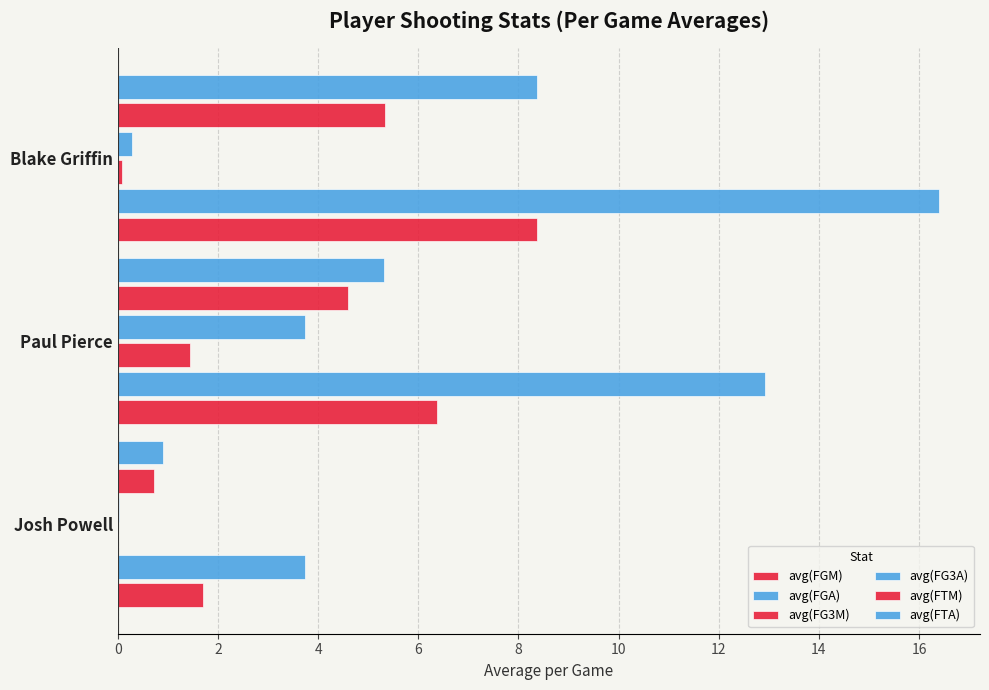

How many values in the avg(FGA) series exceed 12?

2